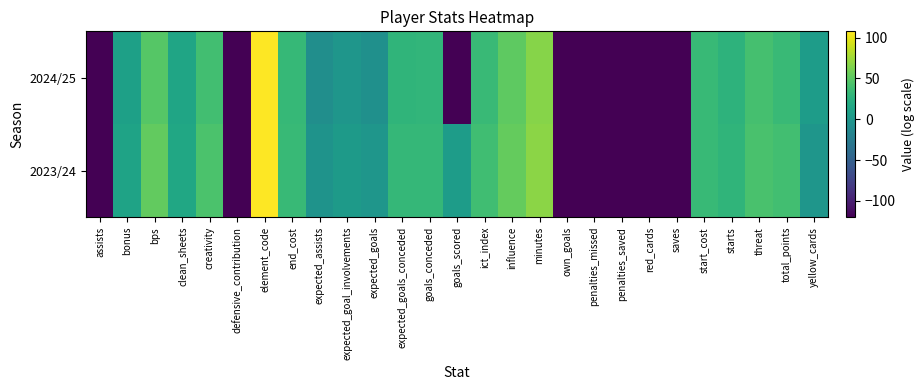

Rank the series by their maximum value, from highest to lowest.

2023/24, 2024/25